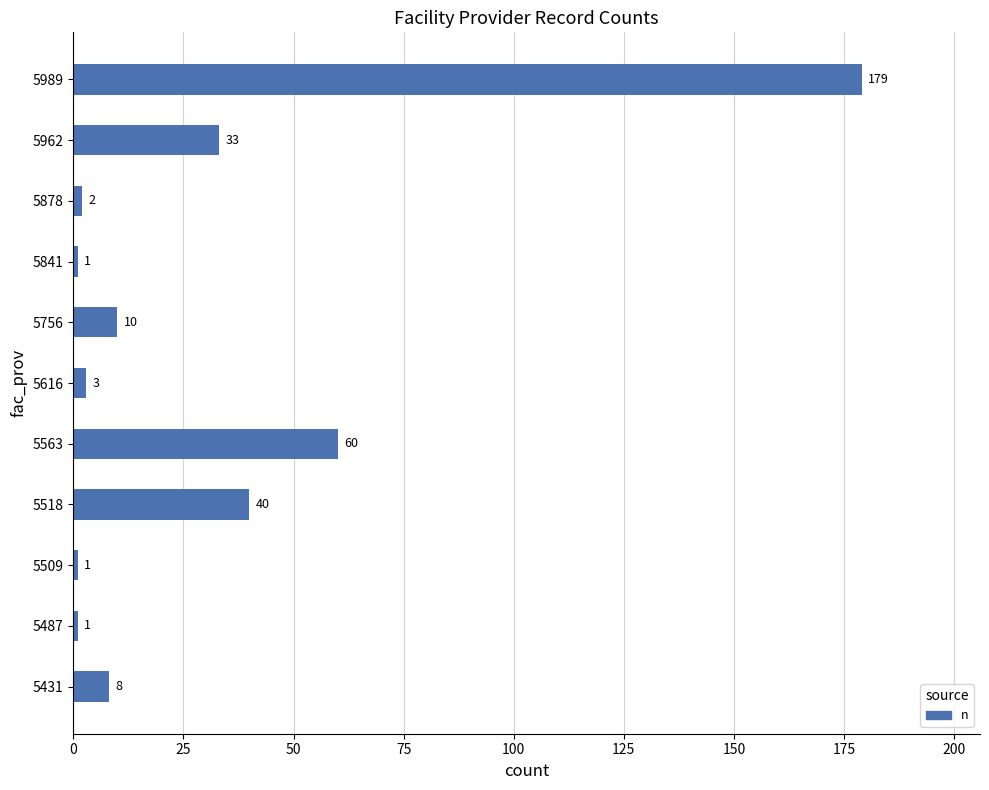

What is the greatest value displayed?

179